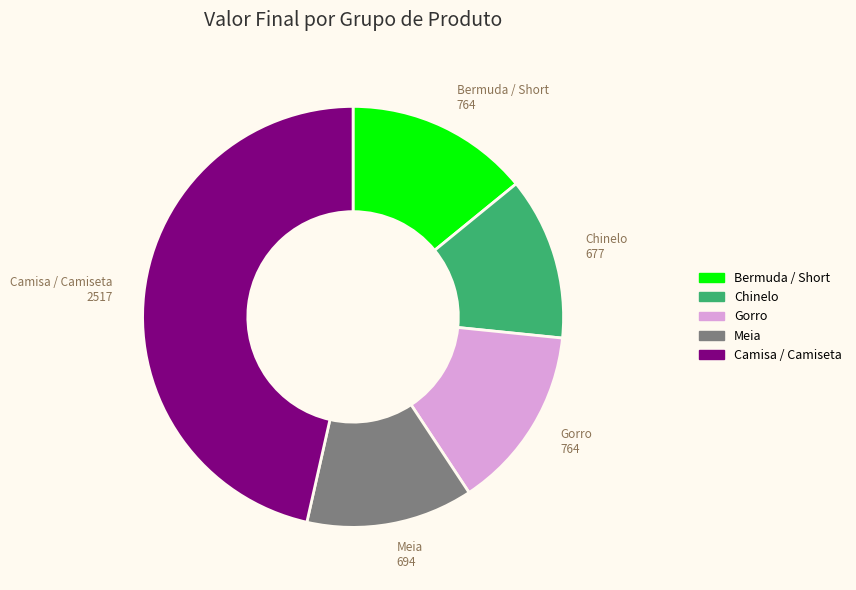

Is there a majority slice in this chart?

No